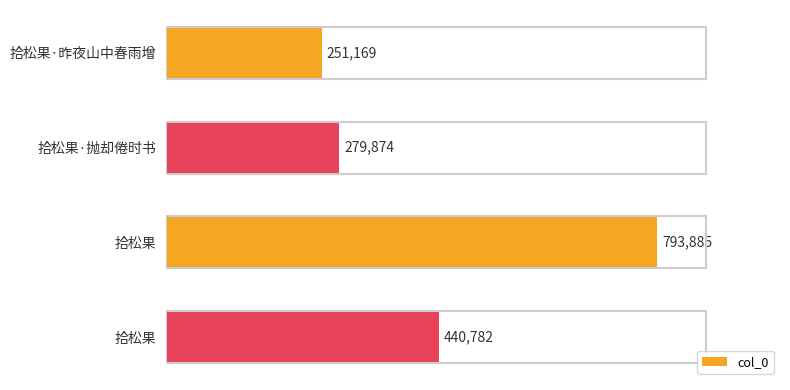

How many data points does each series have?

4